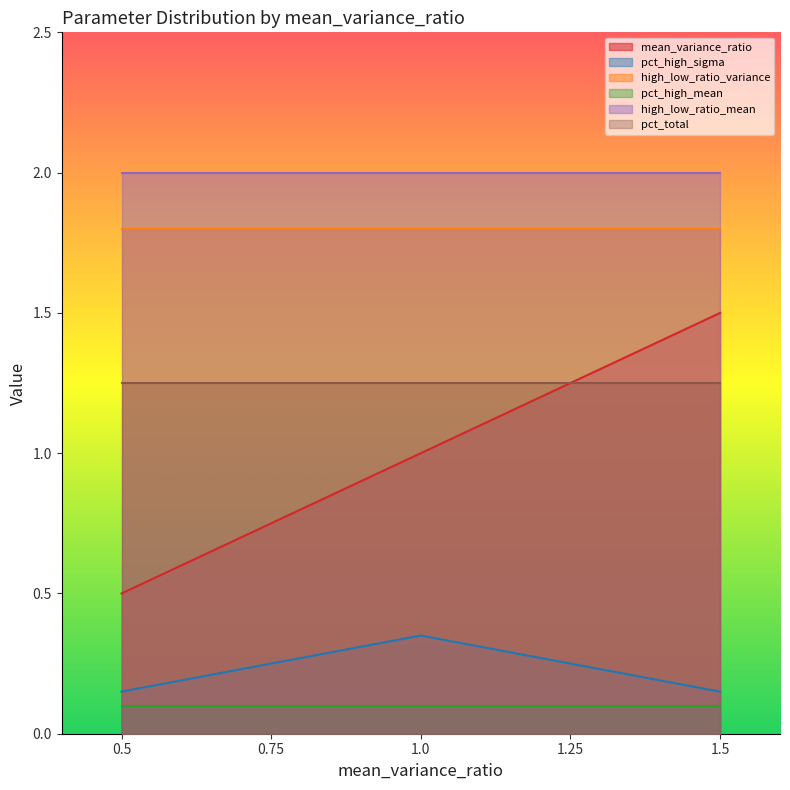

Is it true that pct_high_mean equals 0.2 at 0.5?

False